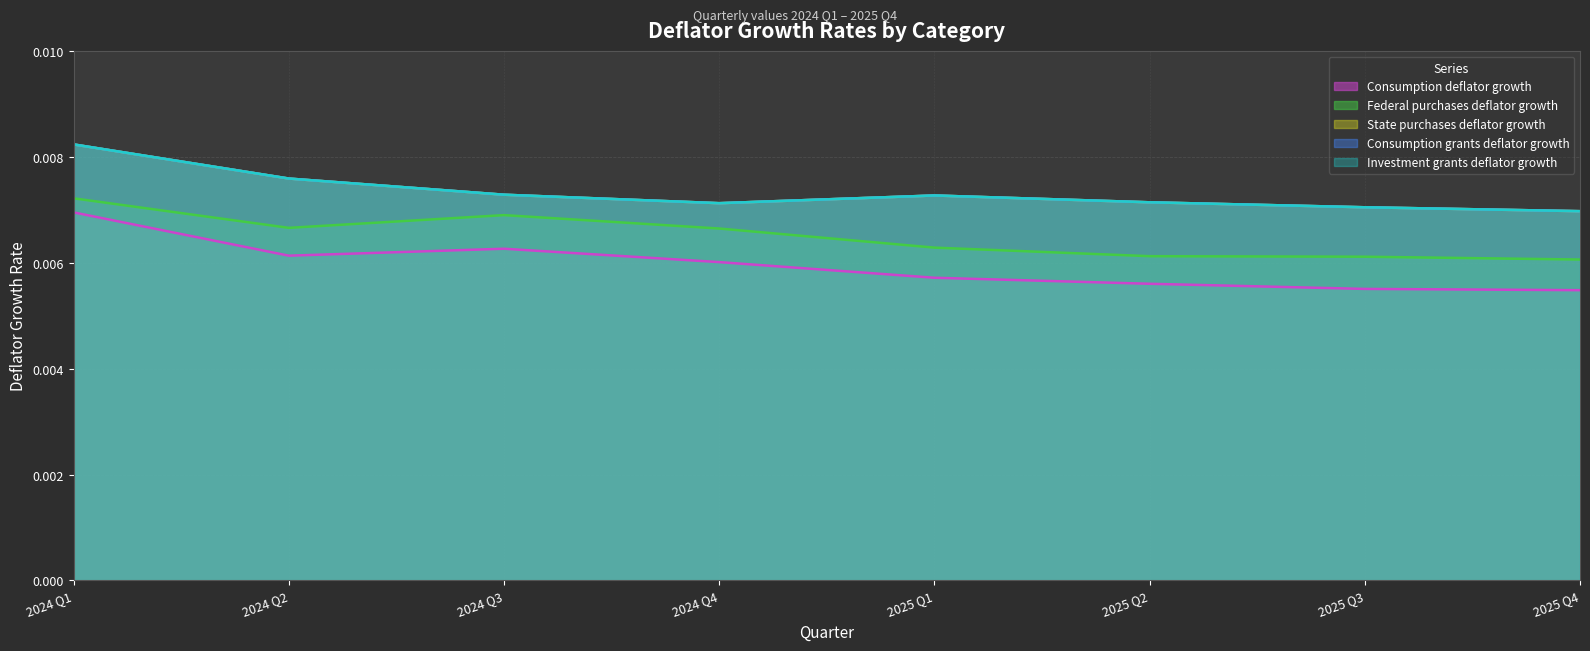

Does the chart have visible grid lines?

Yes